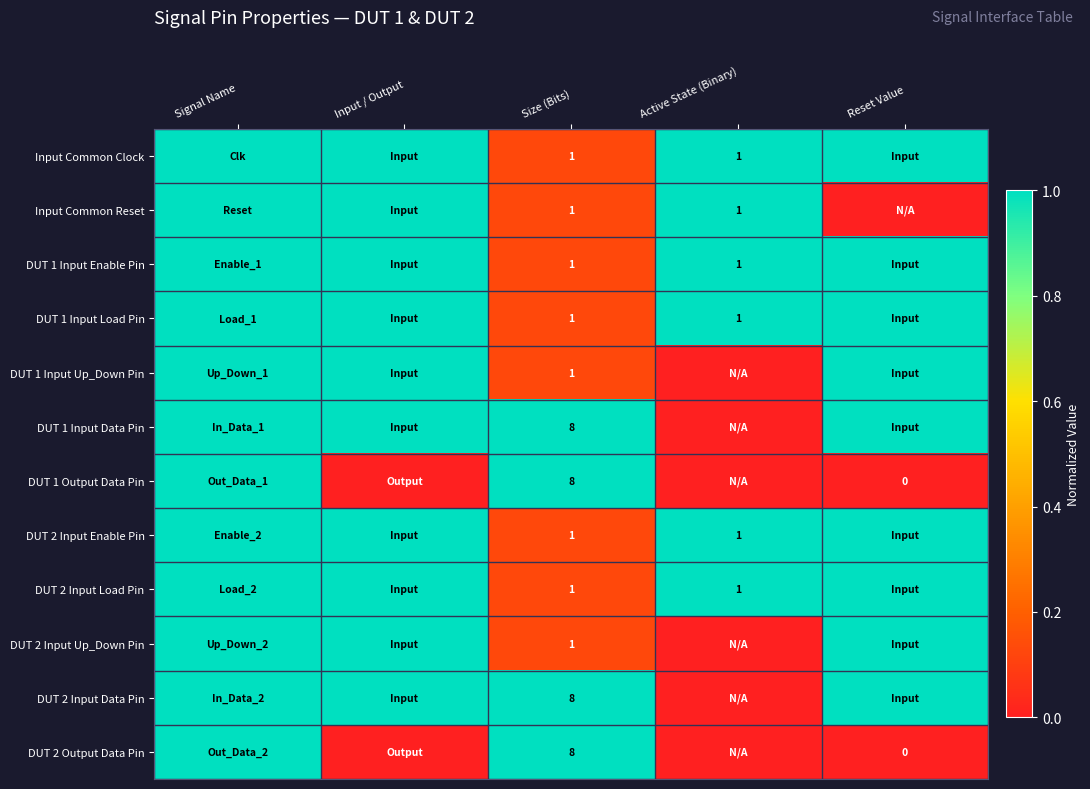

Is it true that DUT 1 Input Up_Down Pin equals 2 at Size (Bits)?

False